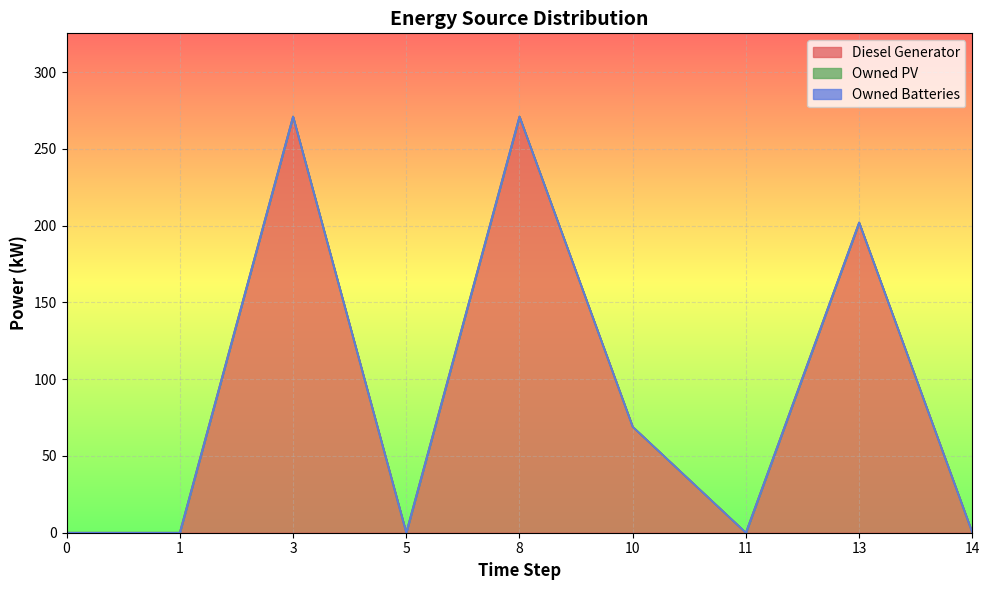

What is the total value across all series at 13?

202.0